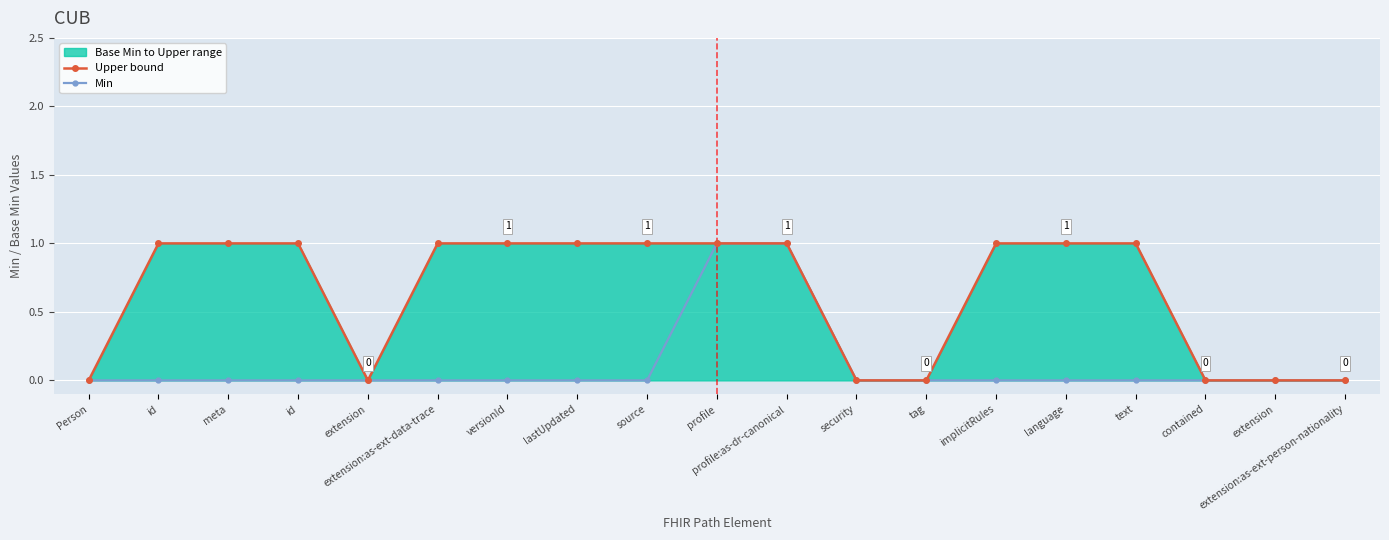

At which label is Upper bound closest to 0?

Person